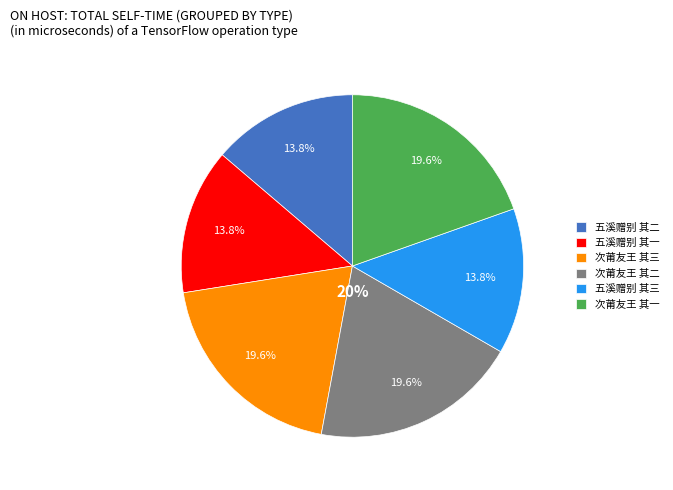

Does any single category account for the majority?

No